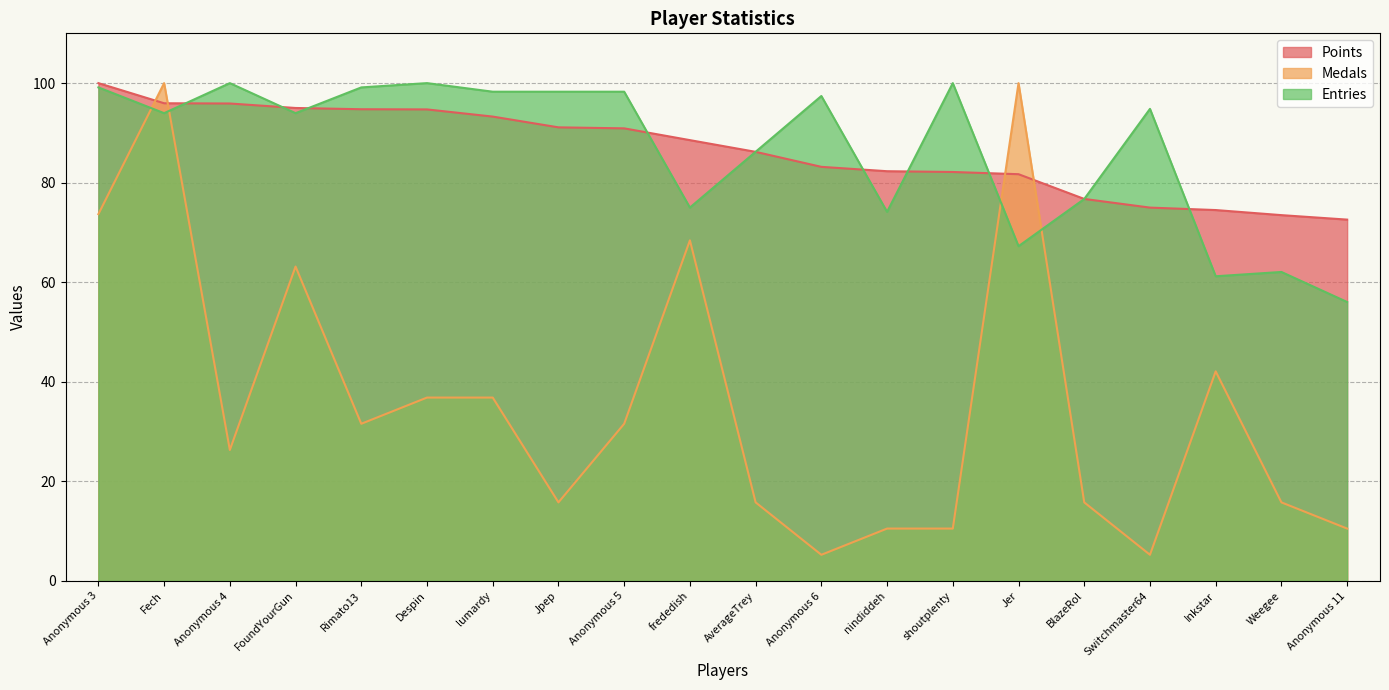

What is the label of the 20th point from the right?

Anonymous 3